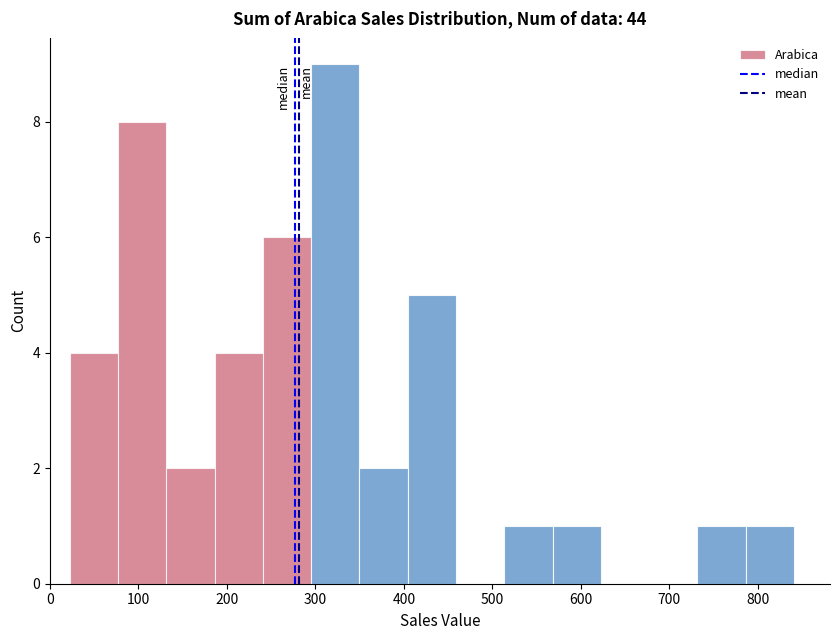

Over which range of the x-axis is the bar tallest?

300 to 350